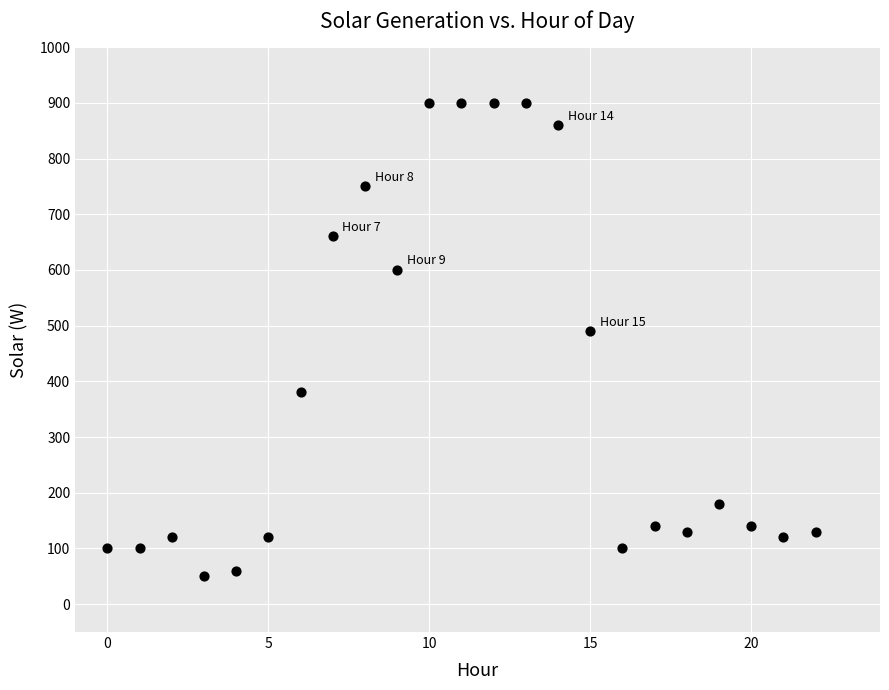

What Y value in the scatter plot is closest to 475?

490